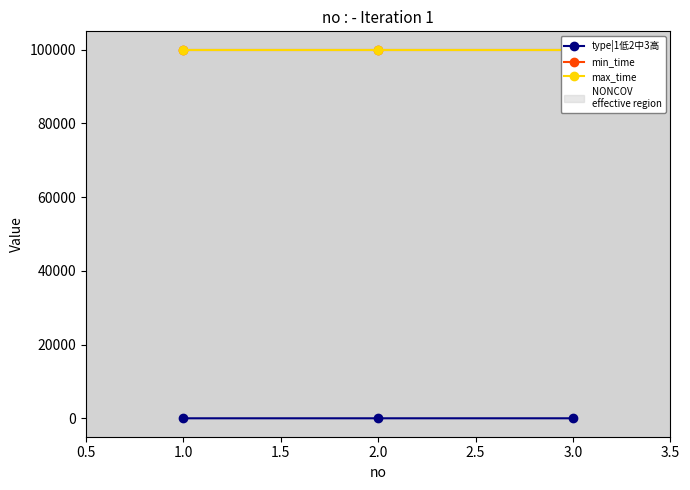

Reading left to right, extract all data points from this chart.

type|1低2中3高: 1	2	3
min_time: 99999	99999	99999
max_time: 99999	99999	99999